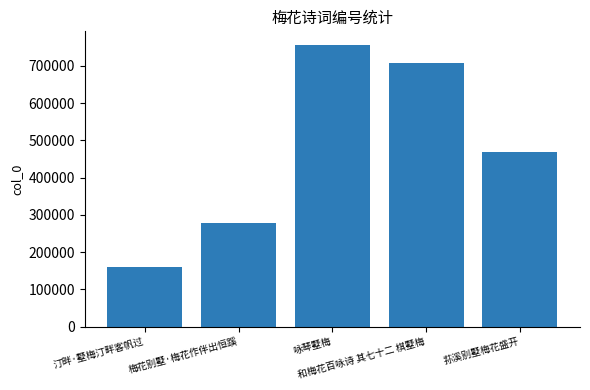

Are the bars horizontal?

No